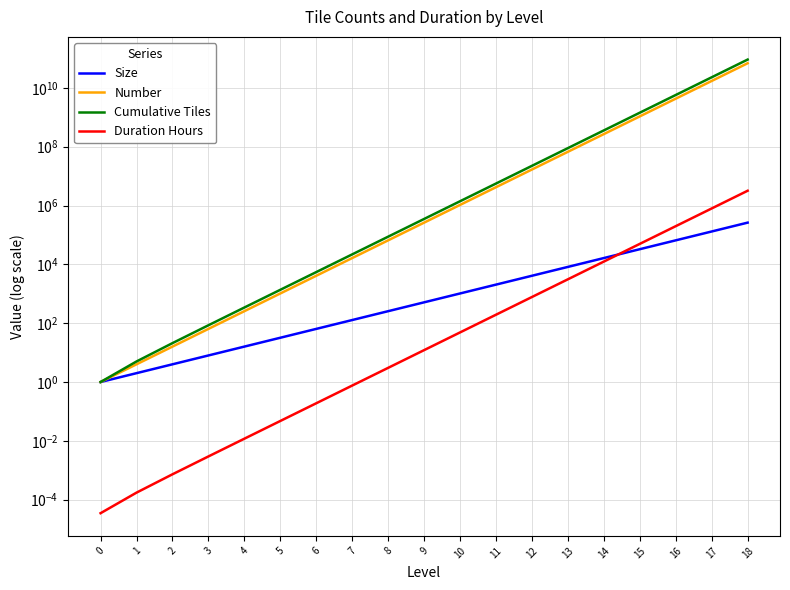

Is it true that Duration Hours equals 129317.5 at 16?

False